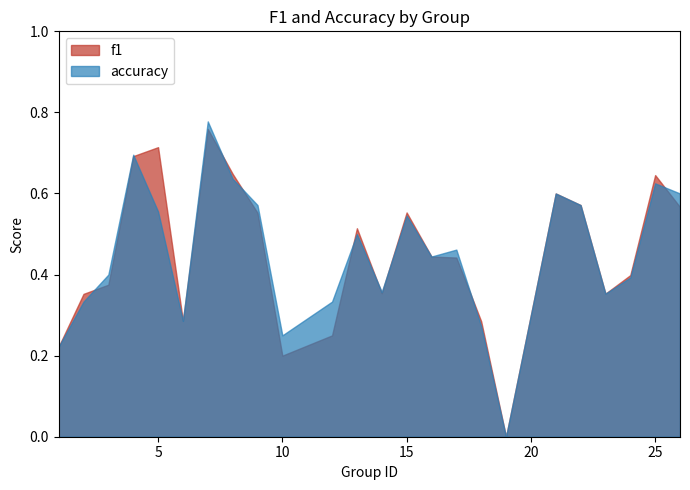

What is the sum of all f1 values?

10.8